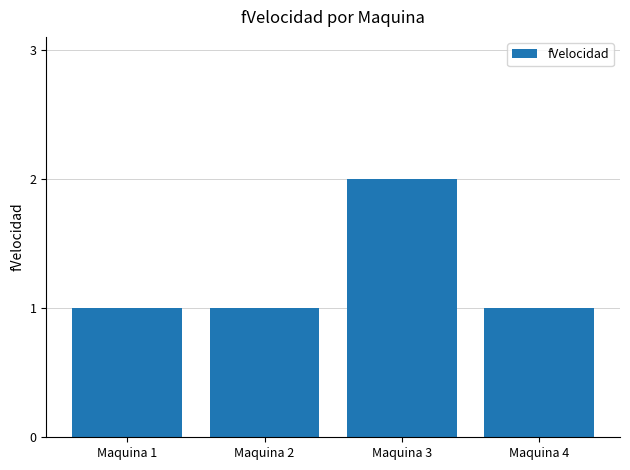

What is the value of the 2nd bar from the left?

1